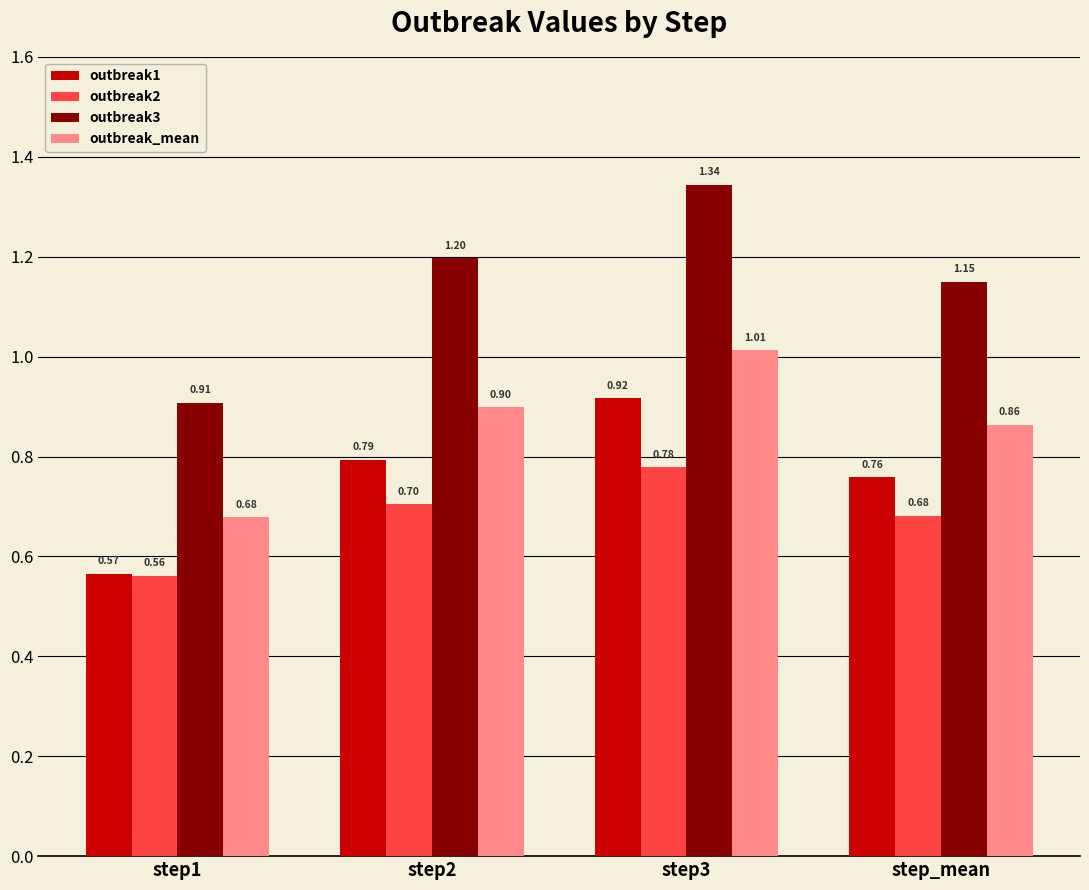

At how many categories does at least one series exceed 1?

3